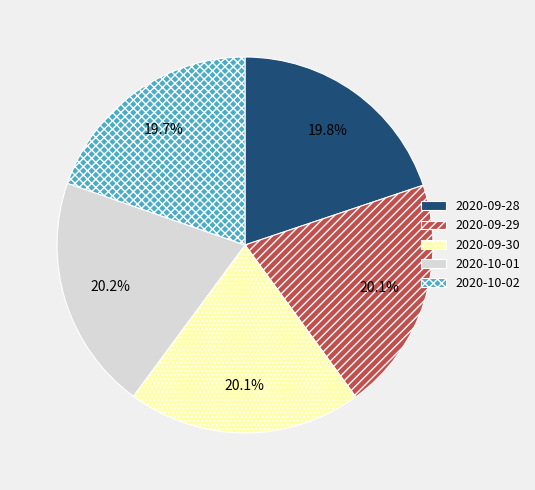

To the nearest percent, what is the average slice percentage?

20%